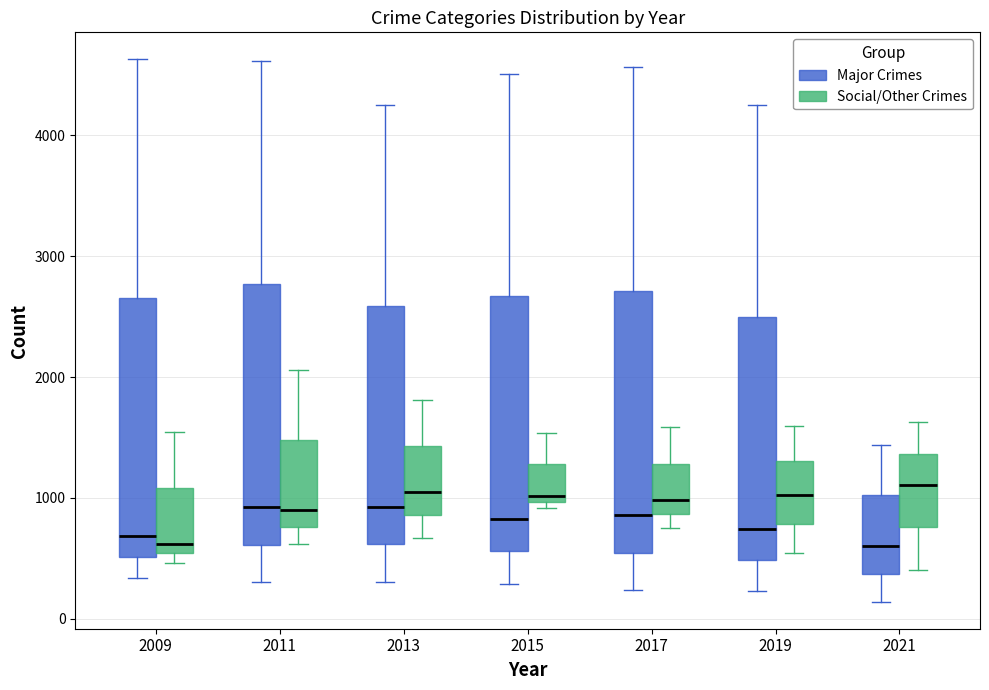

Reading left to right, read every box against the y-axis: the position of its median line, the range the box covers, and the ends of its whiskers. The values are not printed on the chart, so give them approximately, as read against the axis.

2009 (Major Crimes): median 700, box 500 to 2700, whiskers 300 to 4600
2009 (Social/Other Crimes): median 600, box 500 to 1100, whiskers 500 (just below the box's lower edge) to 1500
2011 (Major Crimes): median 900, box 600 to 2800, whiskers 300 to 4600
2011 (Social/Other Crimes): median 900, box 800 to 1500, whiskers 600 to 2100
2013 (Major Crimes): median 900, box 600 to 2600, whiskers 300 to 4200
2013 (Social/Other Crimes): median 1100, box 900 to 1400, whiskers 700 to 1800
2015 (Major Crimes): median 800, box 600 to 2700, whiskers 300 to 4500
2015 (Social/Other Crimes): median 1000 (just above the box's lower edge), box 1000 to 1300, whiskers 900 to 1500
2017 (Major Crimes): median 900, box 500 to 2700, whiskers 200 to 4600
2017 (Social/Other Crimes): median 1000, box 900 to 1300, whiskers 800 to 1600
2019 (Major Crimes): median 700, box 500 to 2500, whiskers 200 to 4300
2019 (Social/Other Crimes): median 1000, box 800 to 1300, whiskers 500 to 1600
2021 (Major Crimes): median 600, box 400 to 1000, whiskers 100 to 1400
2021 (Social/Other Crimes): median 1100, box 800 to 1400, whiskers 400 to 1600